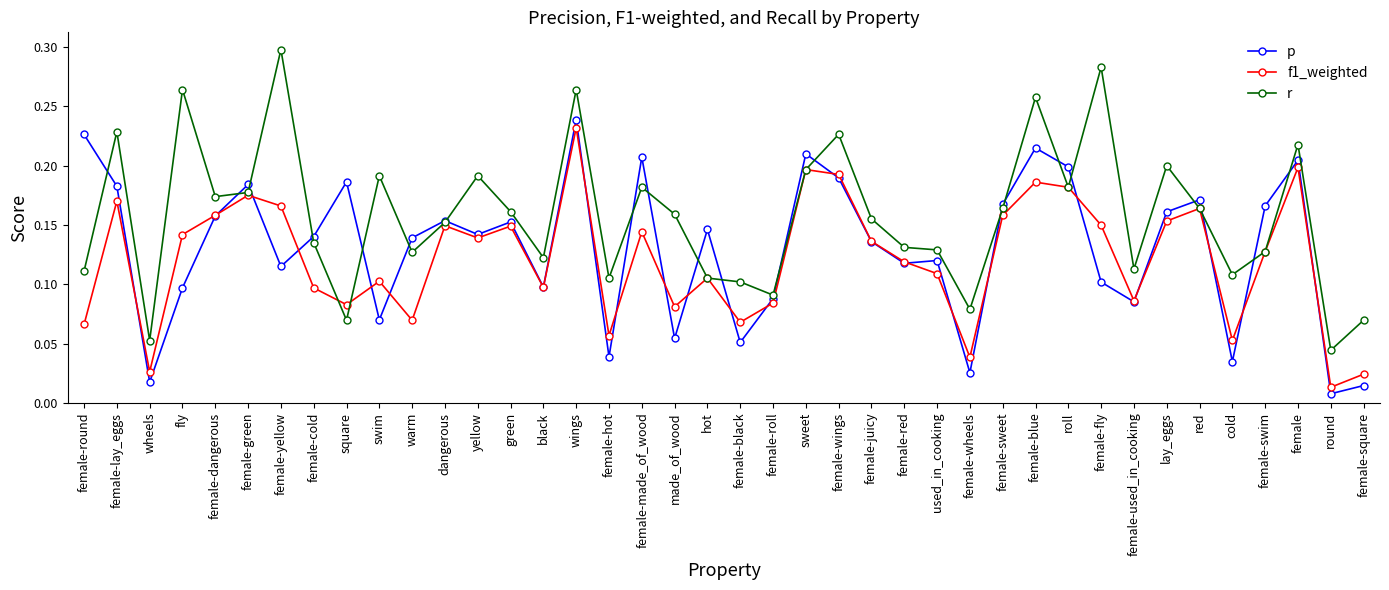

Rank the series at female-sweet from highest to lowest value.

p, r, f1_weighted